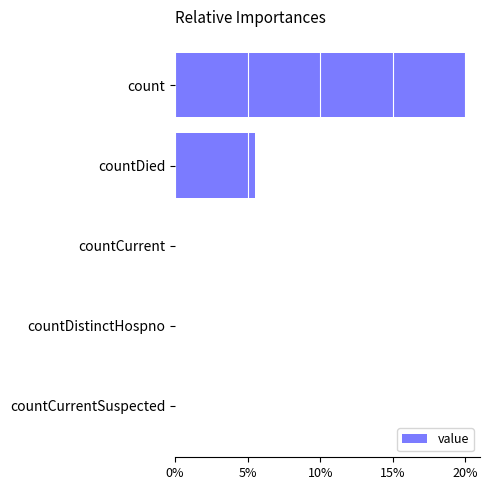

Are the bars horizontal?

Yes